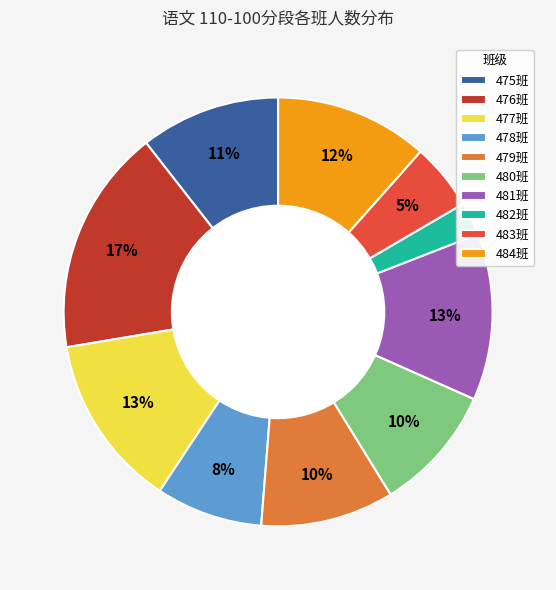

How many slices are in this pie chart?

10